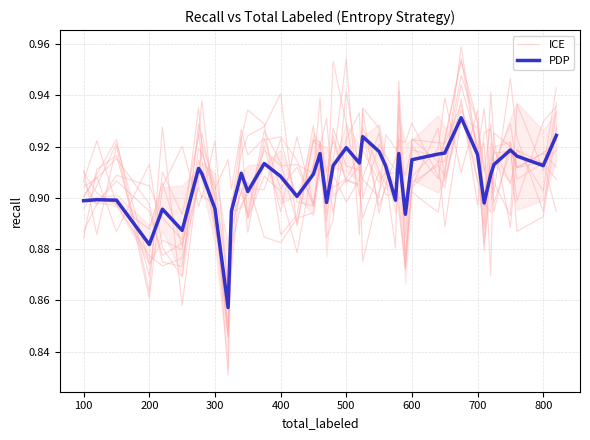

What are all the series names shown in the legend?

ICE, PDP